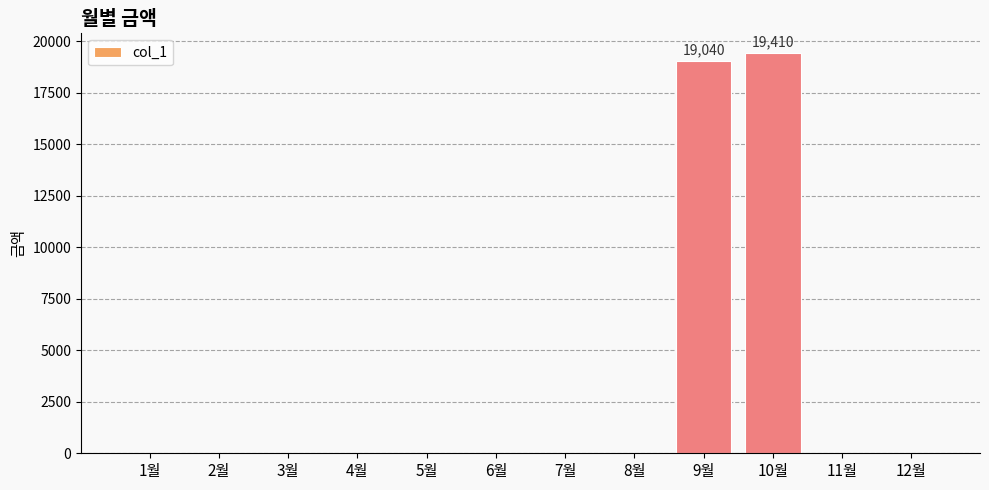

What is the greatest value displayed?

19410